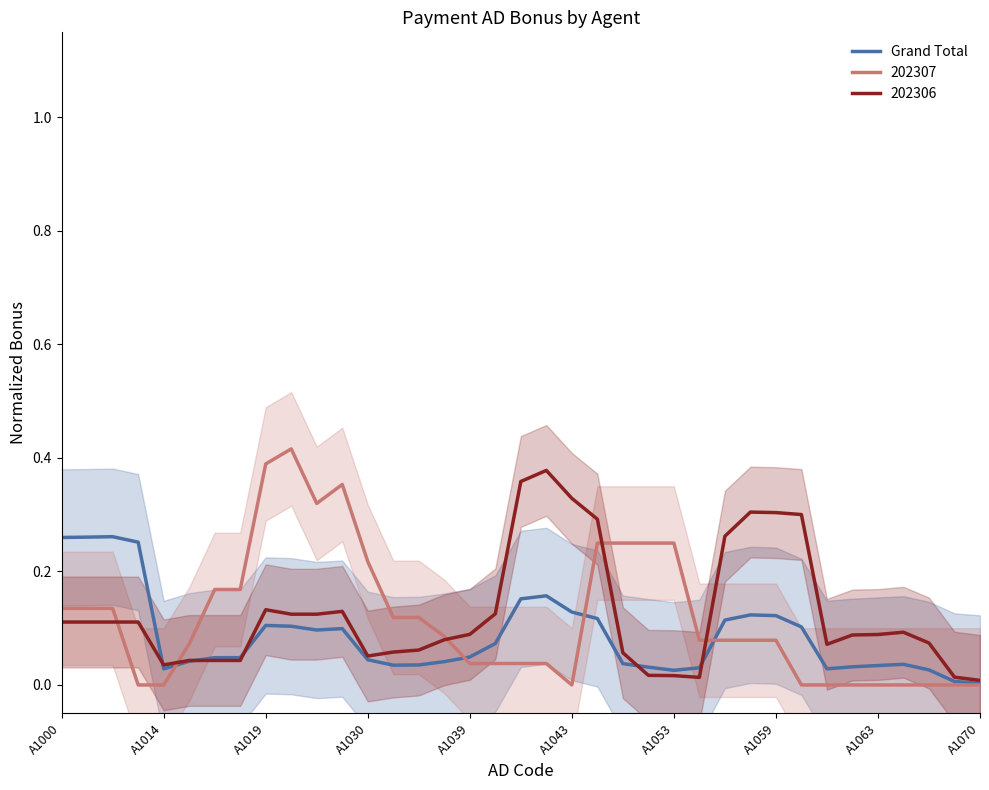

True or false: Grand Total has a value of 0.0 at A1019.

False